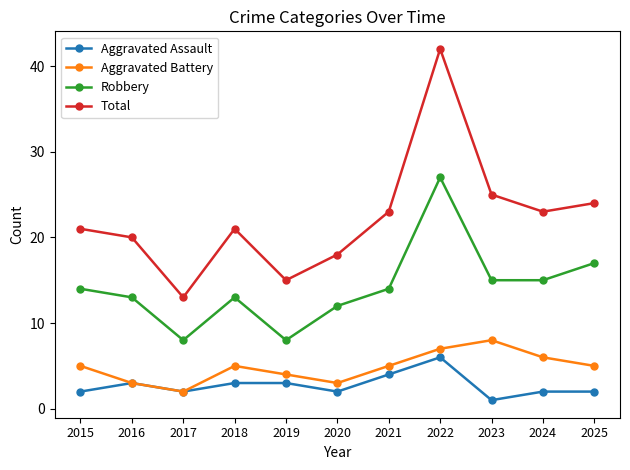

How many lines are shown in the chart?

4